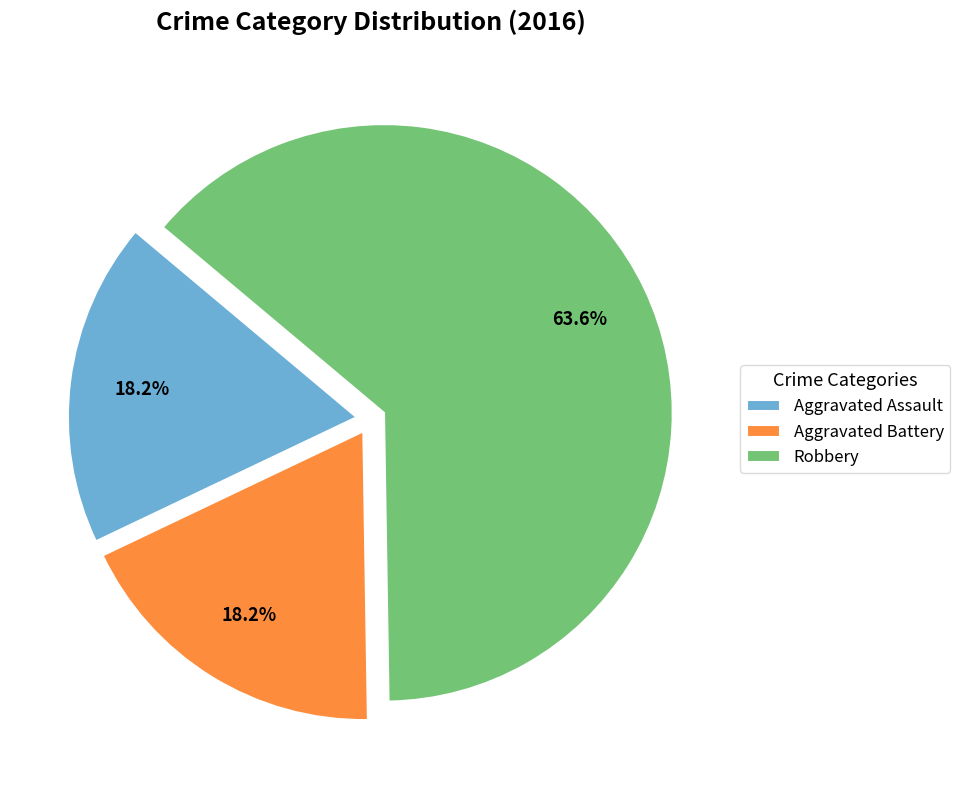

What percentage is NOT represented by Aggravated Assault?

81.8%